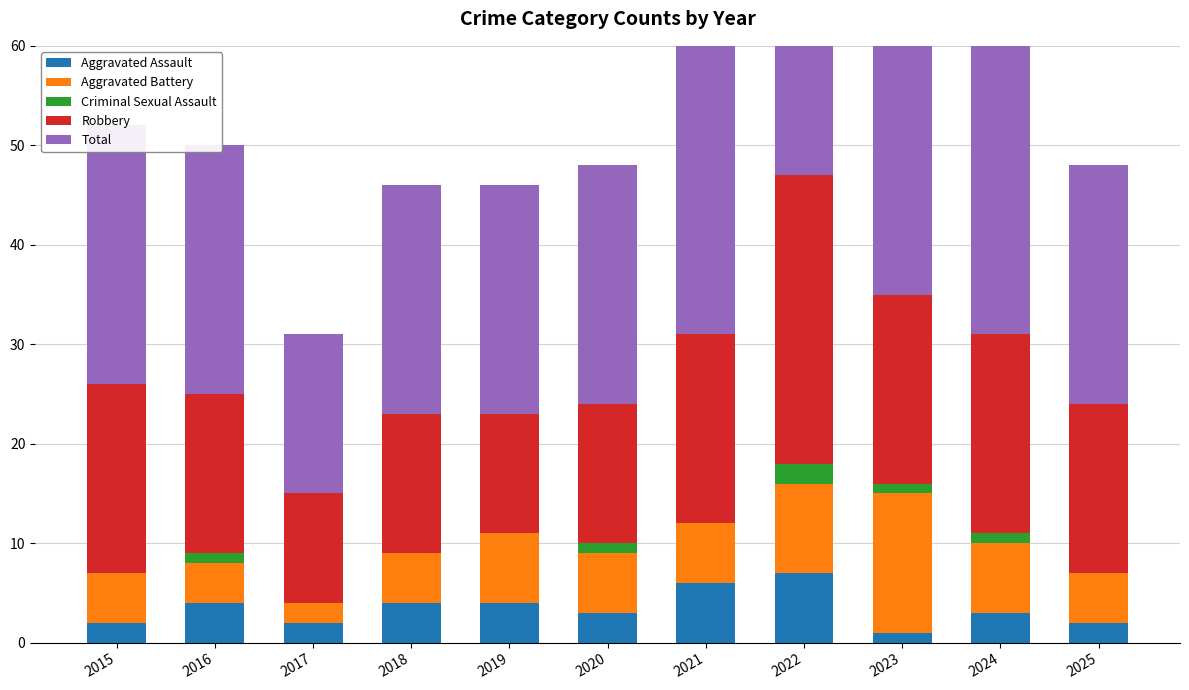

Between 2021 and 2025, which series saw the biggest shift?

Total